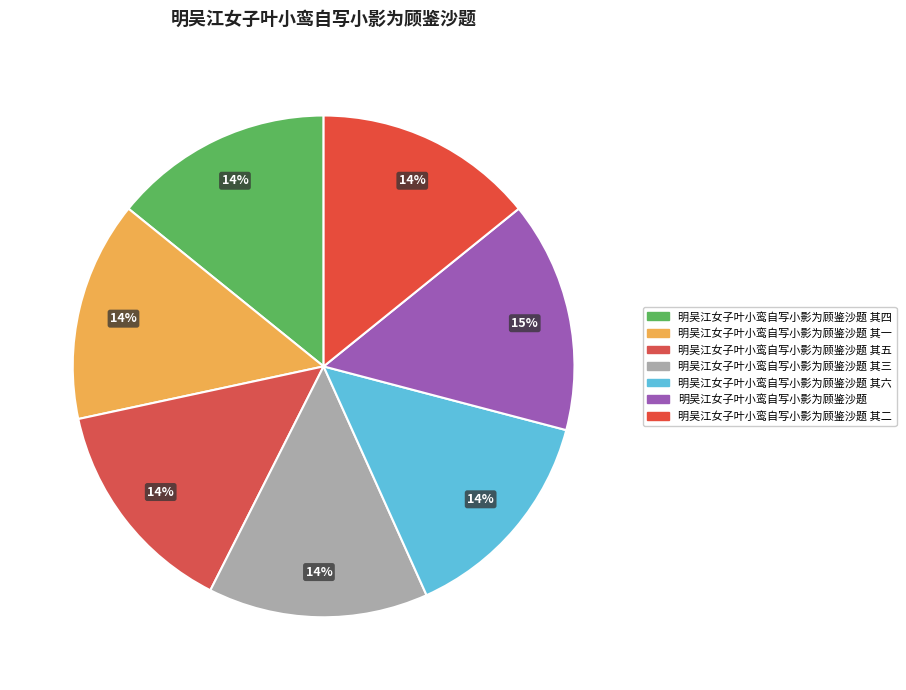

Which has a higher value, 明吴江女子叶小鸾自写小影为顾鉴沙题 其五 or 明吴江女子叶小鸾自写小影为顾鉴沙题 其二?

明吴江女子叶小鸾自写小影为顾鉴沙题 其五